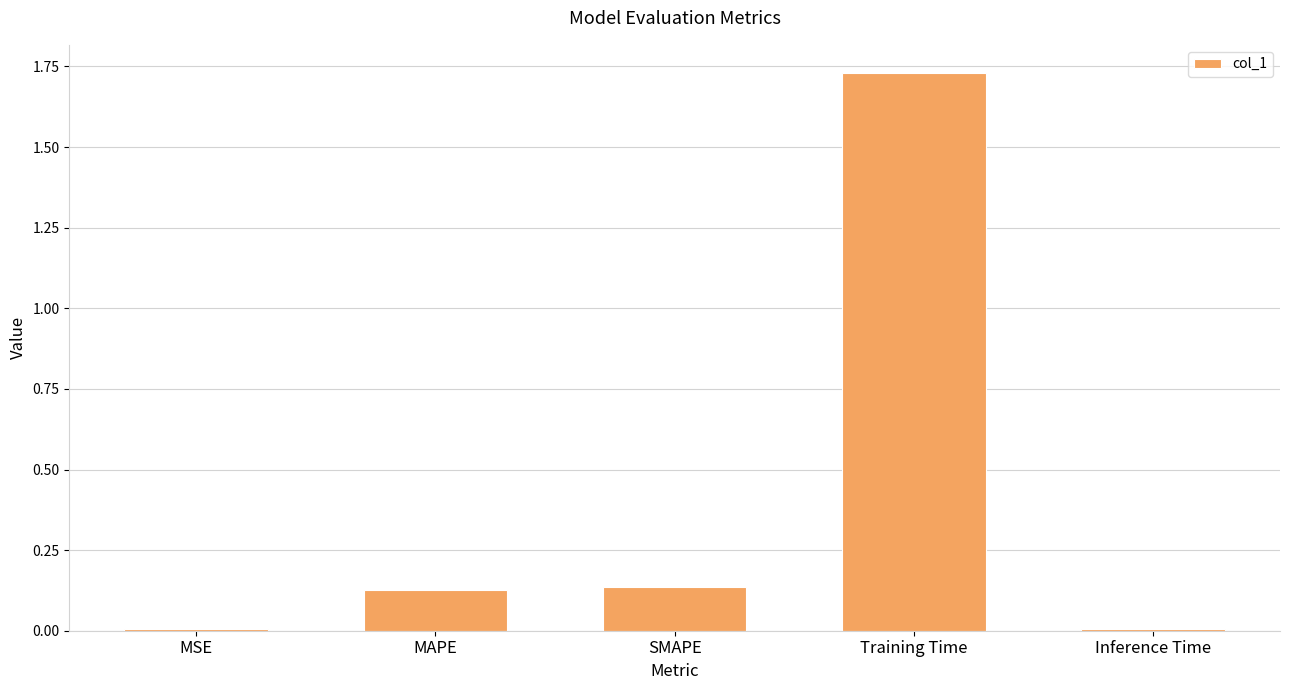

What position from the left is Training Time?

4